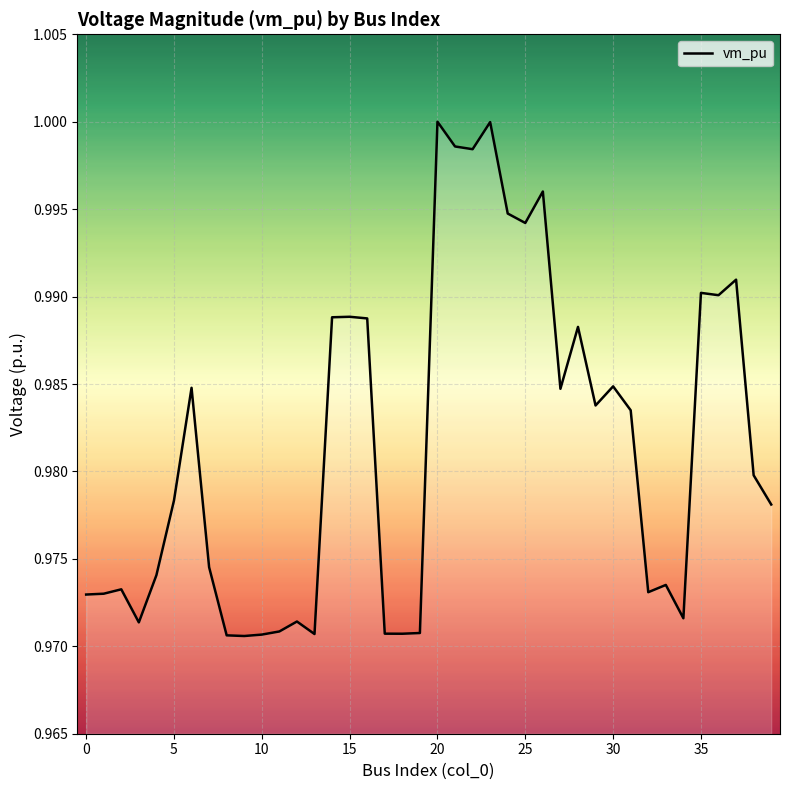

The value at 20 is 1.0. True or false?

True